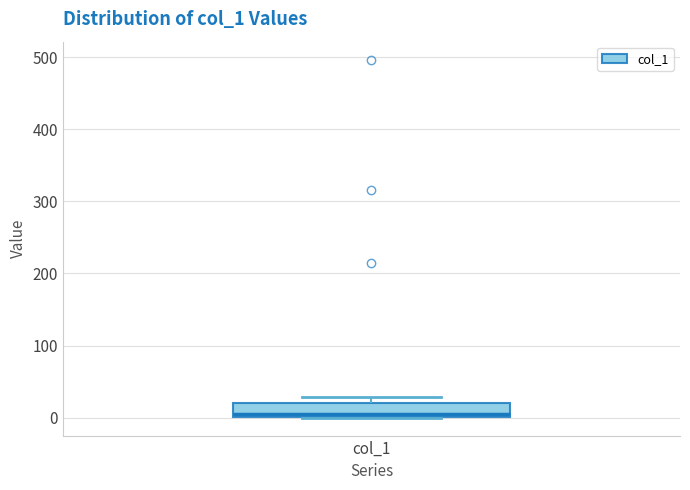

Where is the upper edge of the box for col_1 on the y-axis? The values are not printed on the chart, so give them approximately, as read against the axis.

20